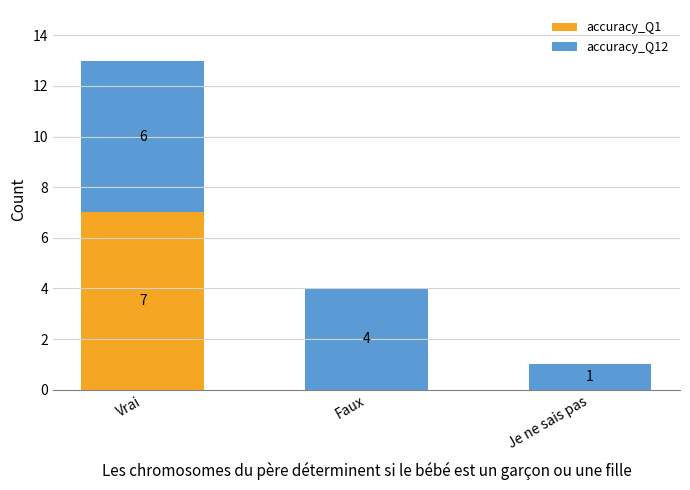

At which label does accuracy_Q1 reach its peak?

Vrai